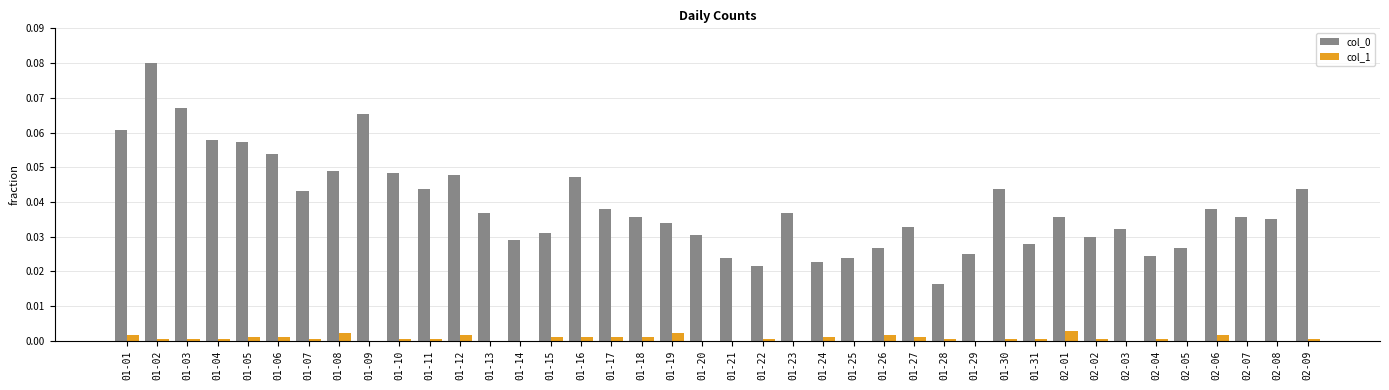

Count the col_0 values in the range 0 to 1.

40